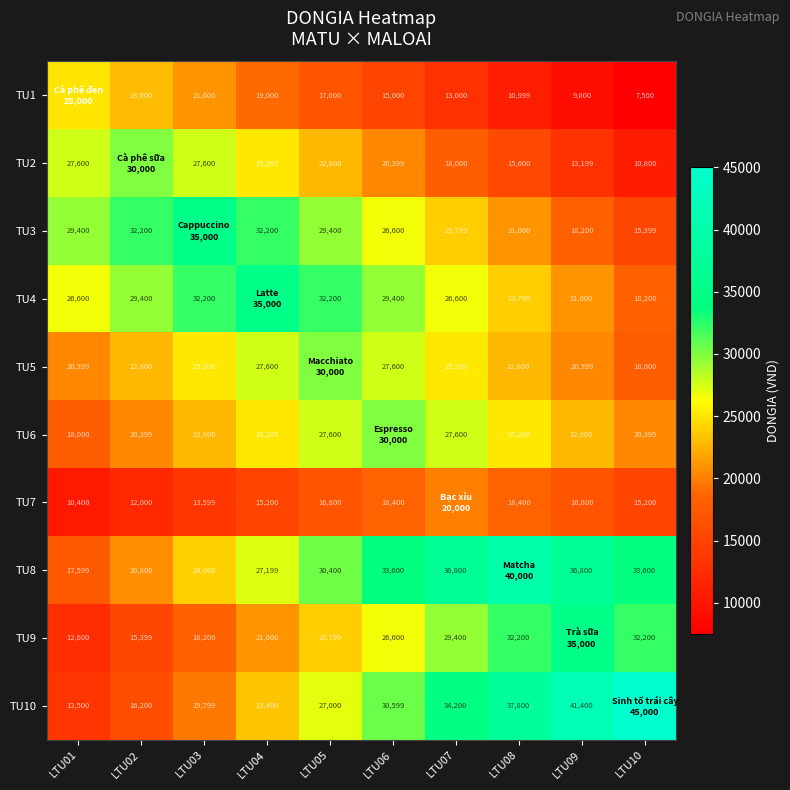

How many series are shown in this chart?

10